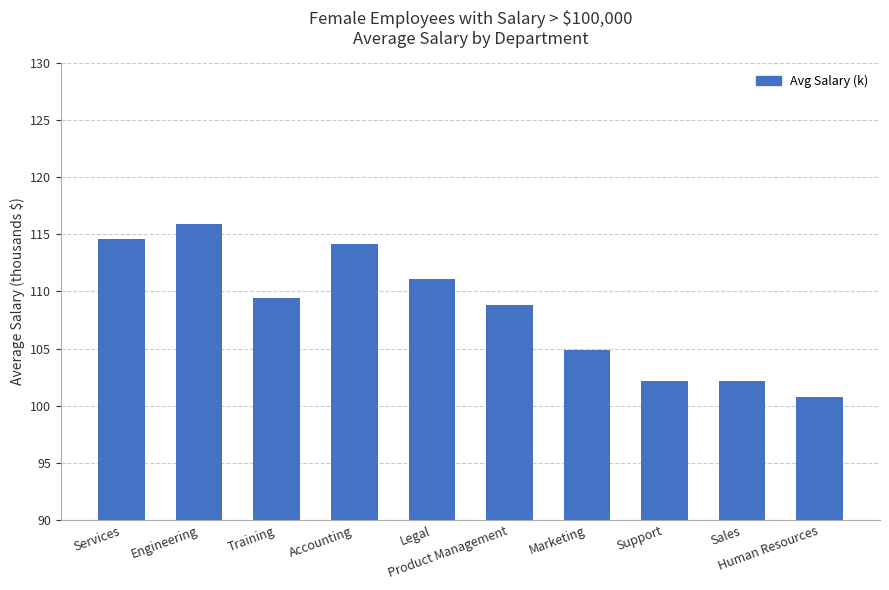

Approximately how many times larger is the value at Product Management compared to Sales?

1.1